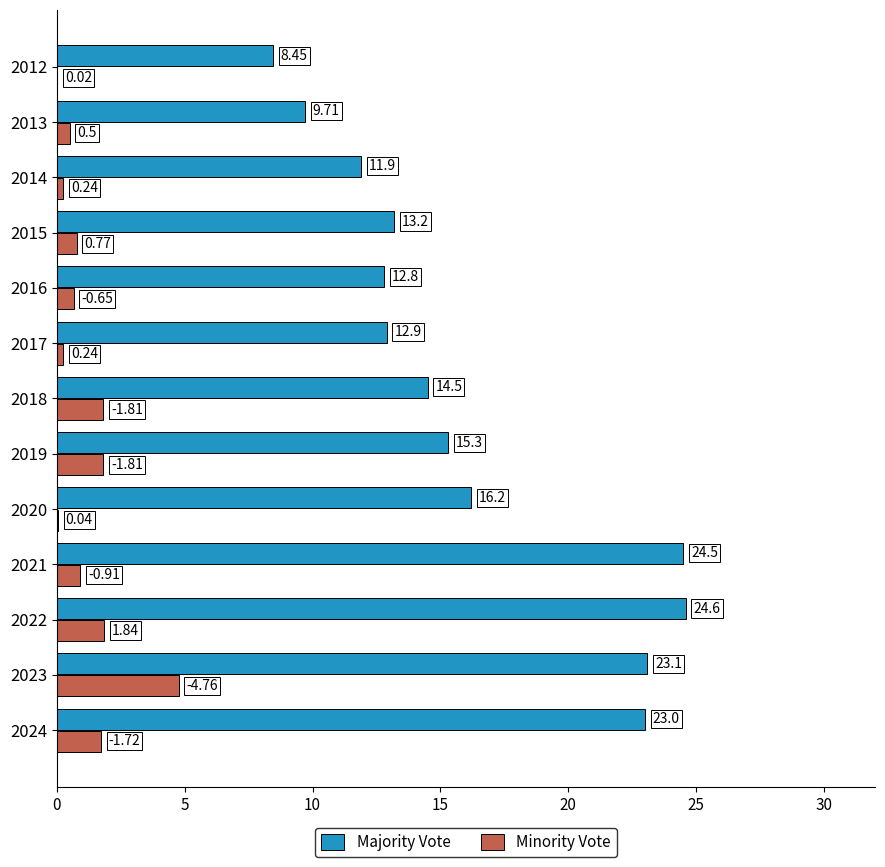

Which series has the largest total across all categories?

Majority Vote